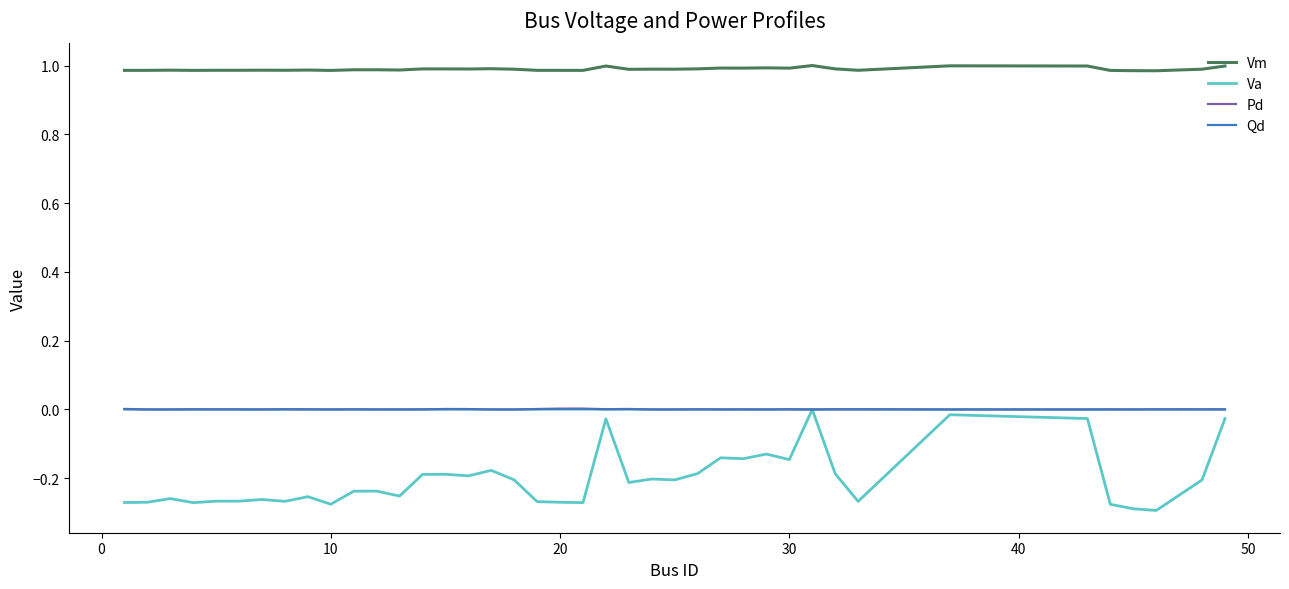

Which series has the largest total across all categories?

Vm